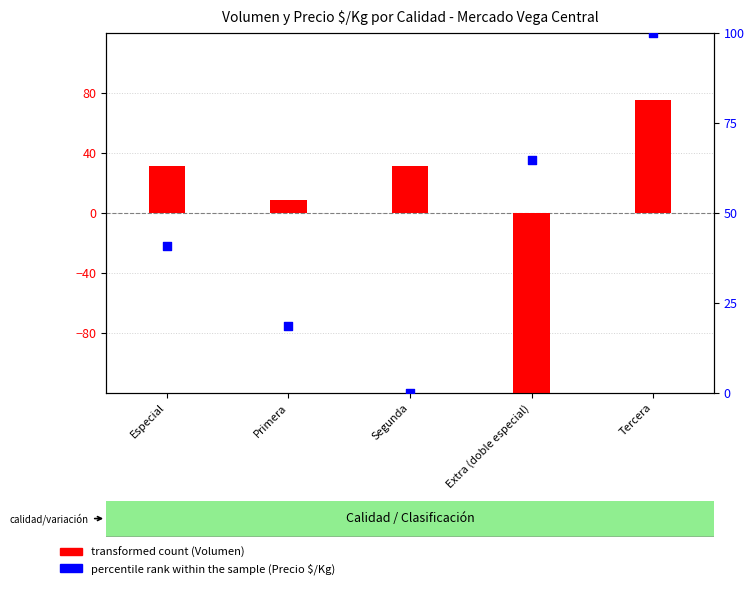

What is the total value across all series at Extra (doble especial)?

-81.8